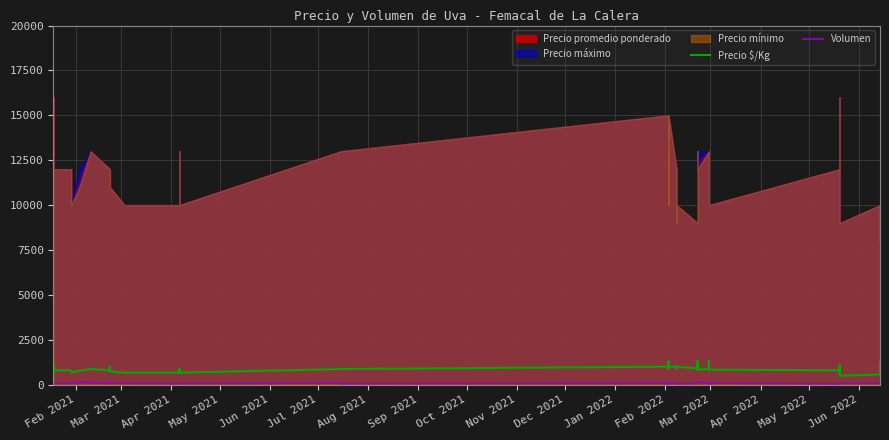

The value of Volumen at 28 is 178. True or false?

False